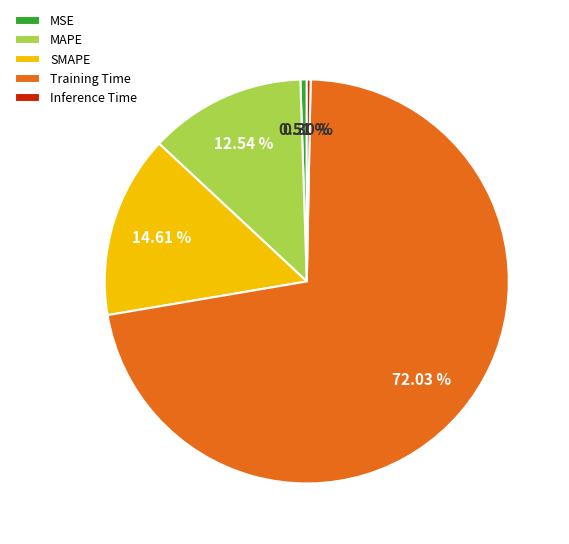

Which slice is the largest?

Training Time